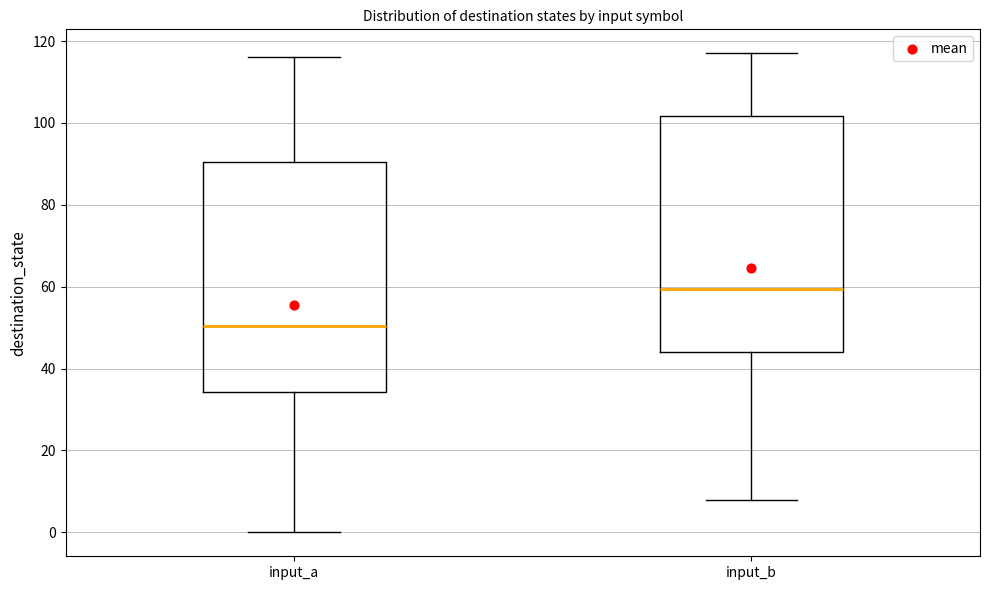

Which box has the lowest median line?

input_a